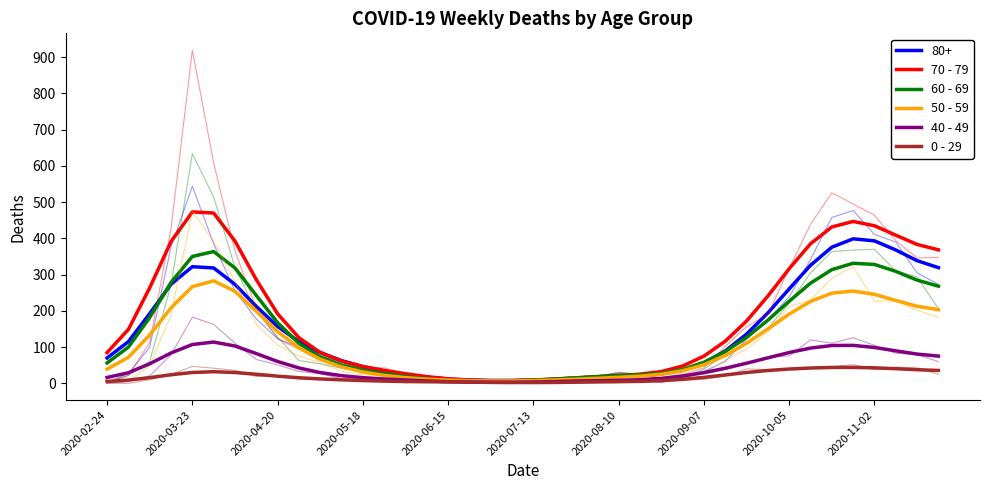

True or false: 50 - 59 and 70 - 79 cross at least once.

False